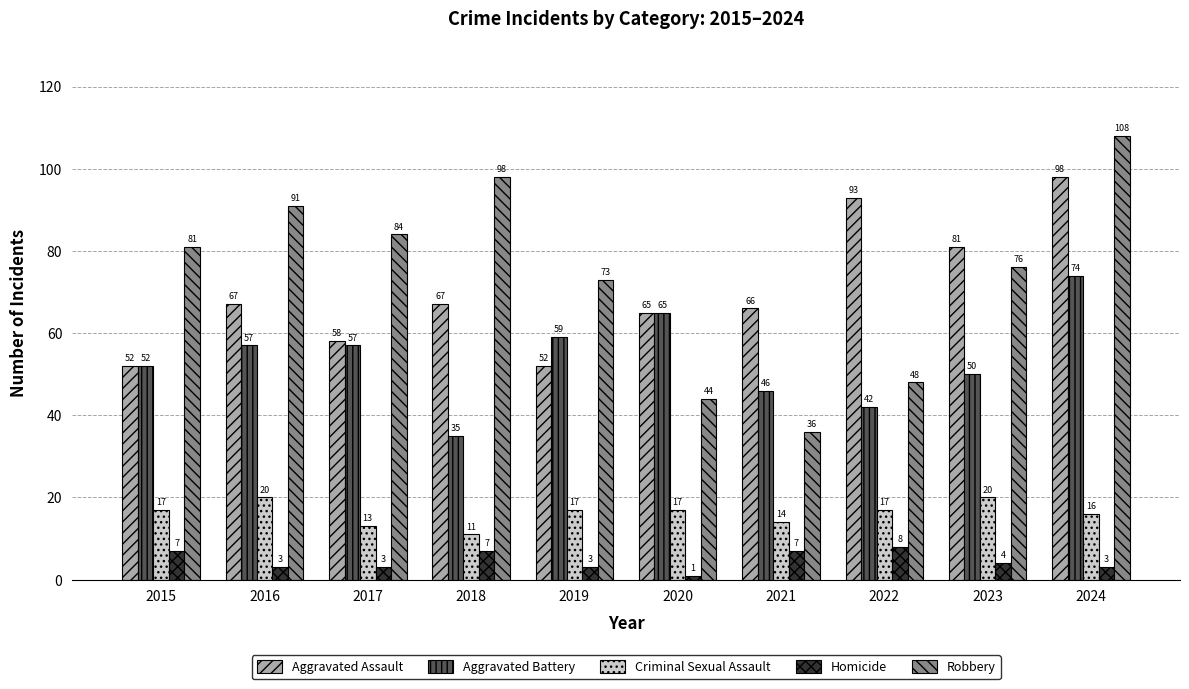

What are all the series names shown in the legend?

Aggravated Assault, Aggravated Battery, Criminal Sexual Assault, Homicide, Robbery